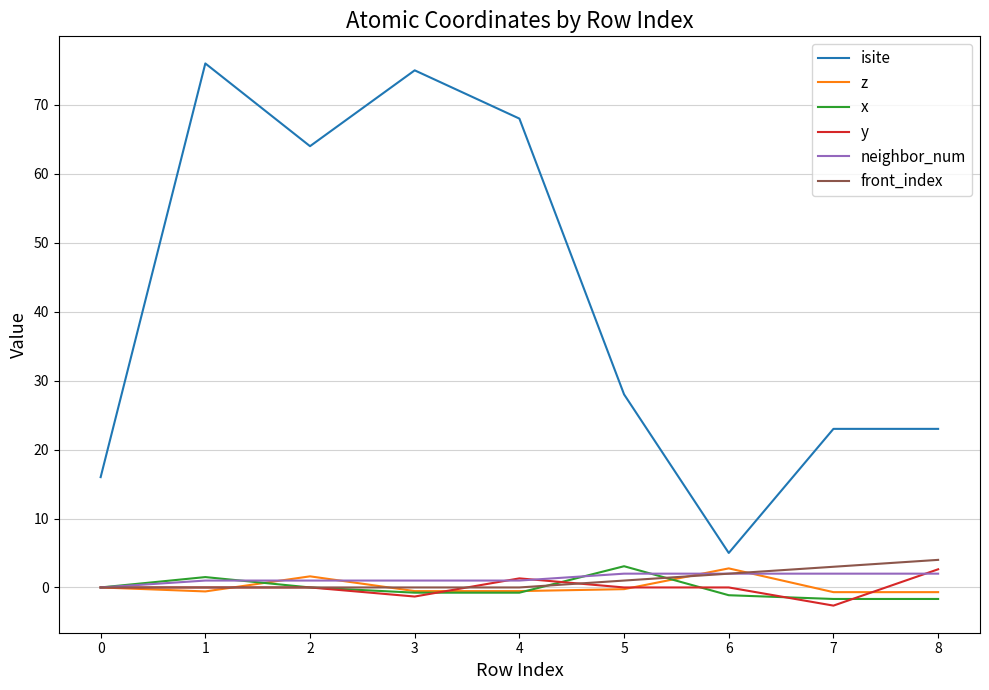

Which series has the largest total across all categories?

isite